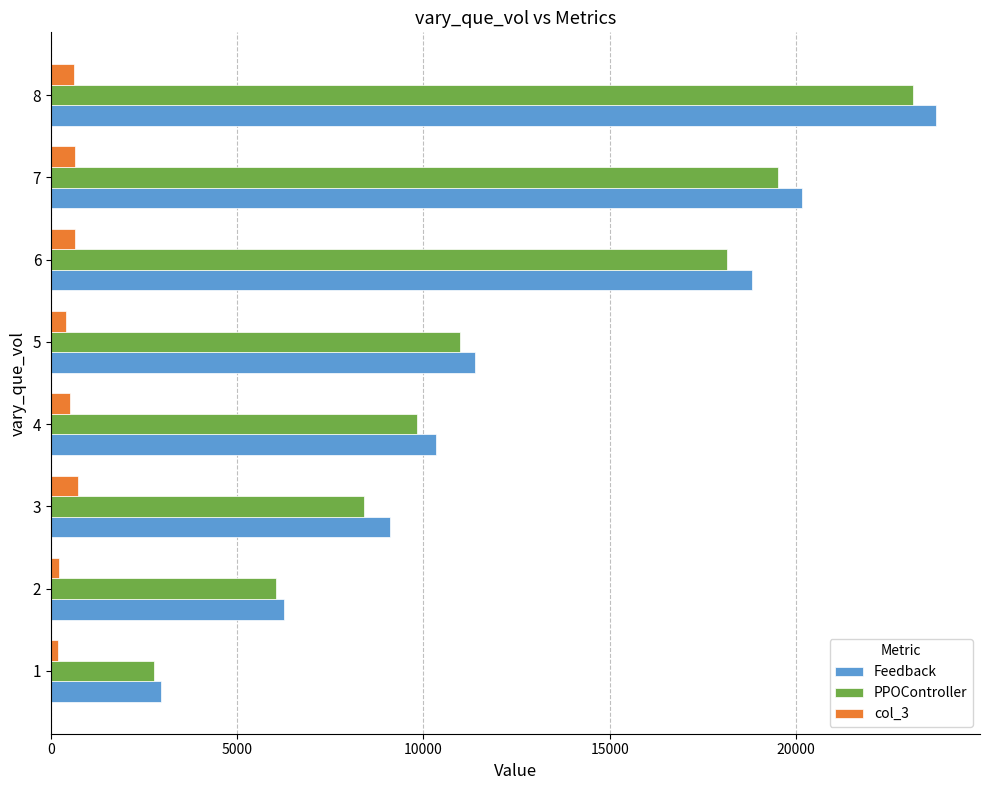

What is the sum of all Feedback values?

102747.3